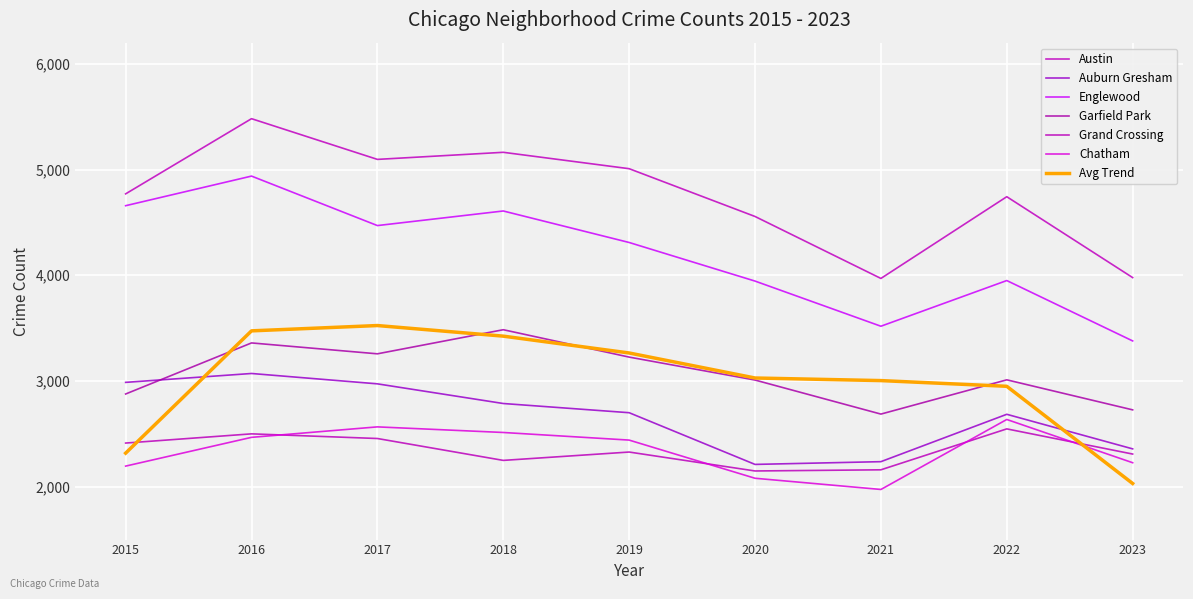

How many interior local peaks does the Chatham series have?

2